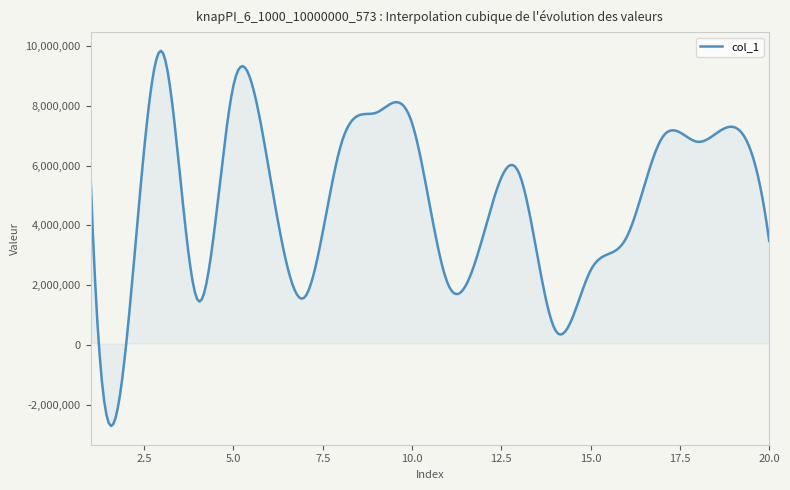

What is the maximum value shown in the chart?

9839391.8